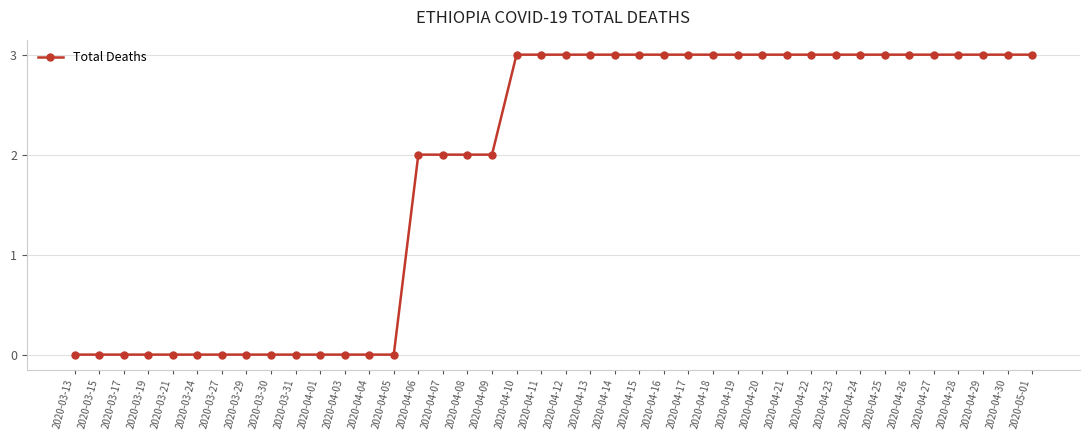

What is the difference between the maximum and second lowest values?

3